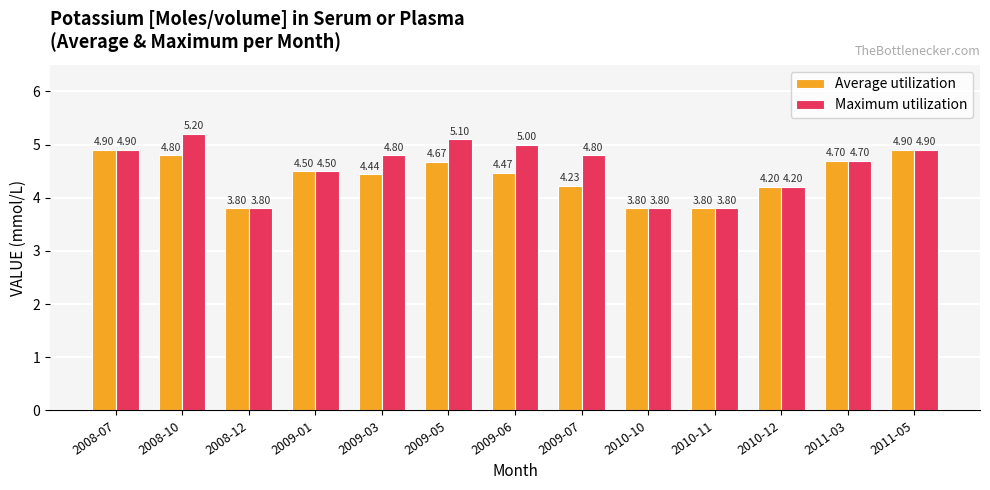

At how many categories does at least one series exceed 3?

13